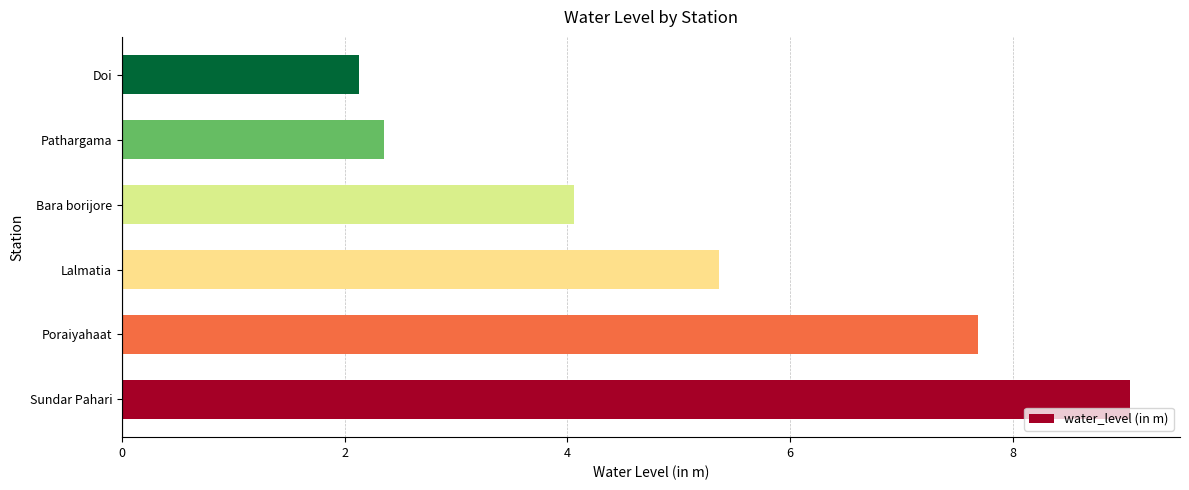

Where is the data nearest to the value 5?

Lalmatia